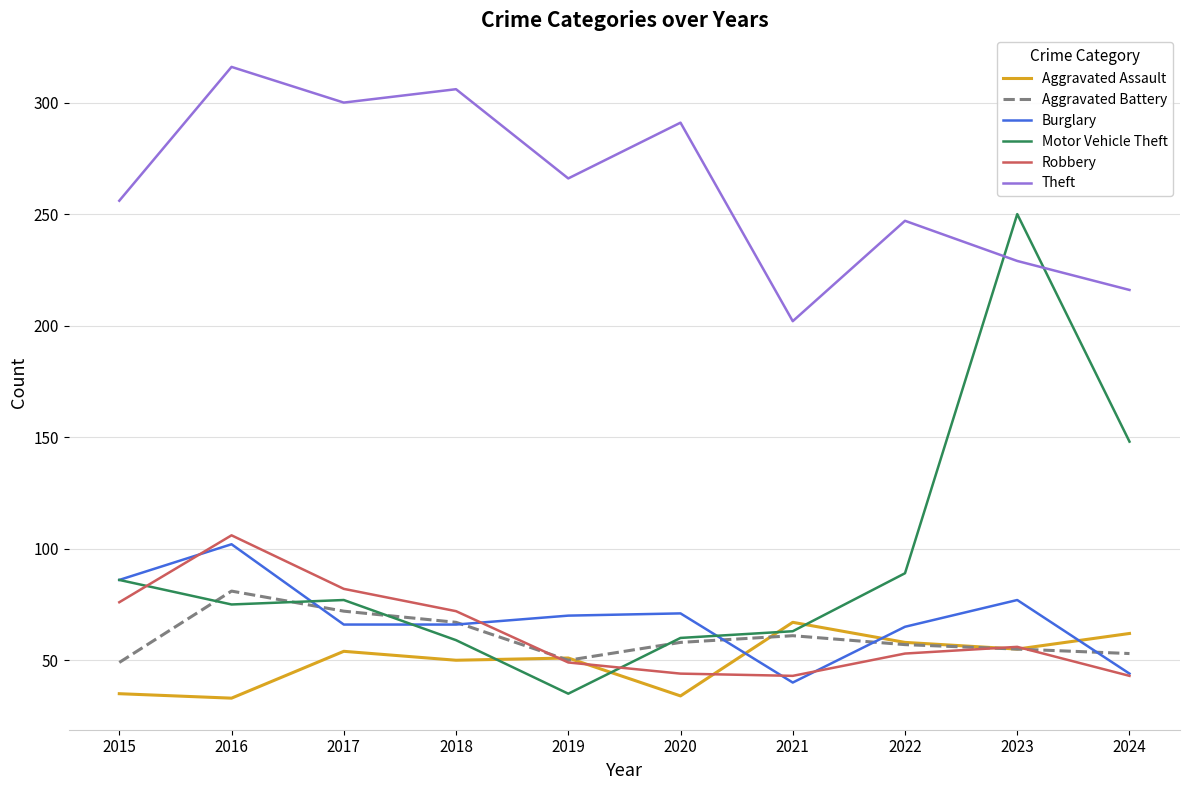

True or false: Aggravated Assault and Theft cross at least once.

False